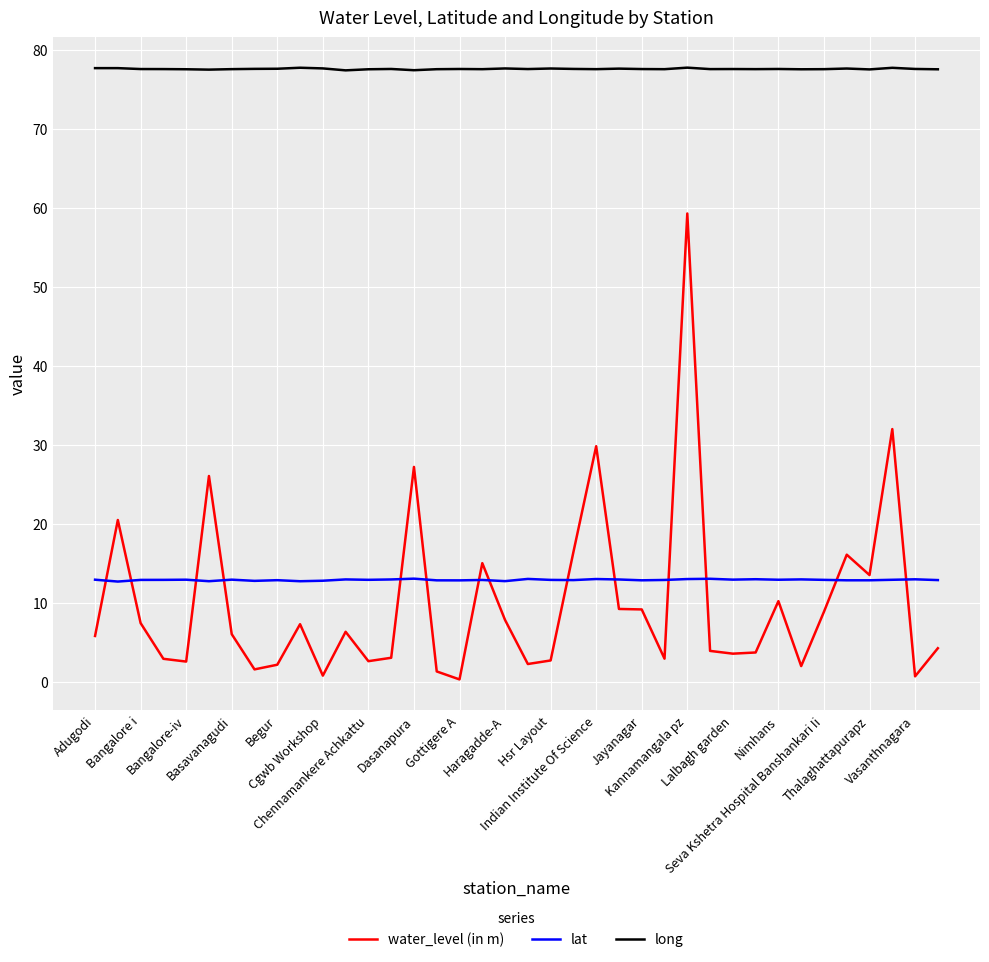

True or false: long has more than 2 points higher than both neighbors.

True